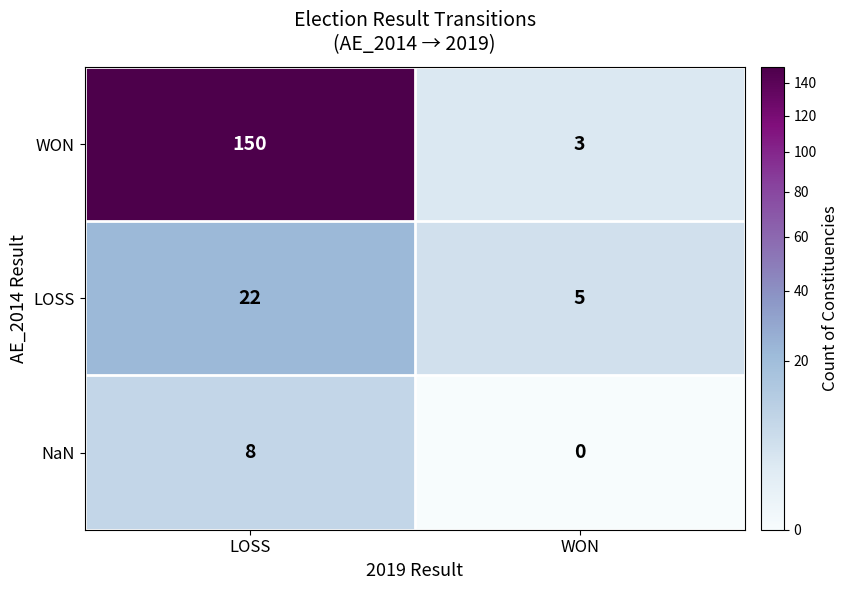

What value does the WON series have at LOSS?

150